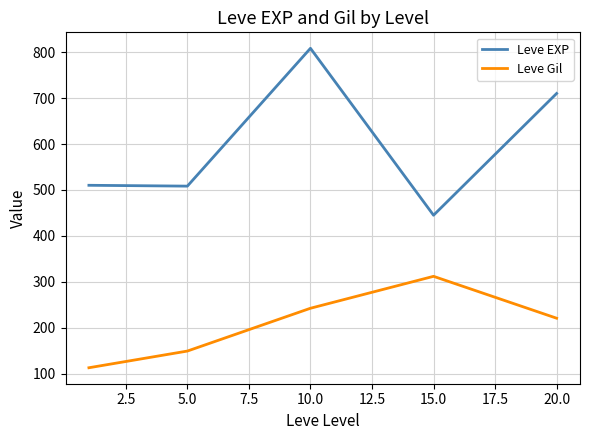

How many lines are shown in the chart?

2